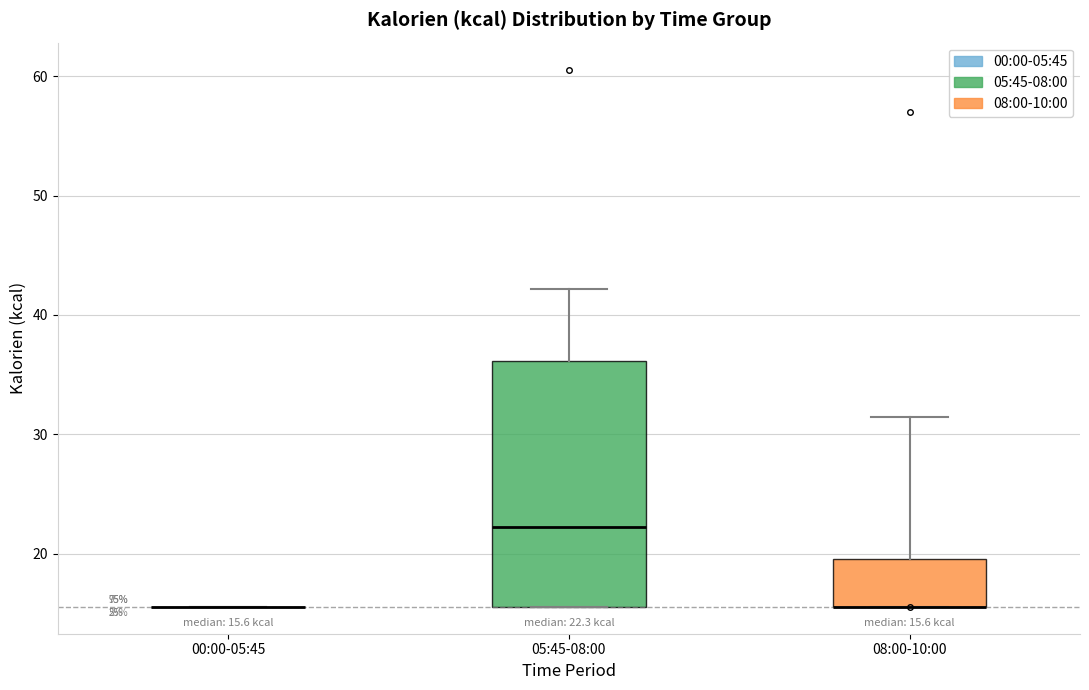

Which box is the tallest, from its lower edge to its upper edge?

05:45-08:00